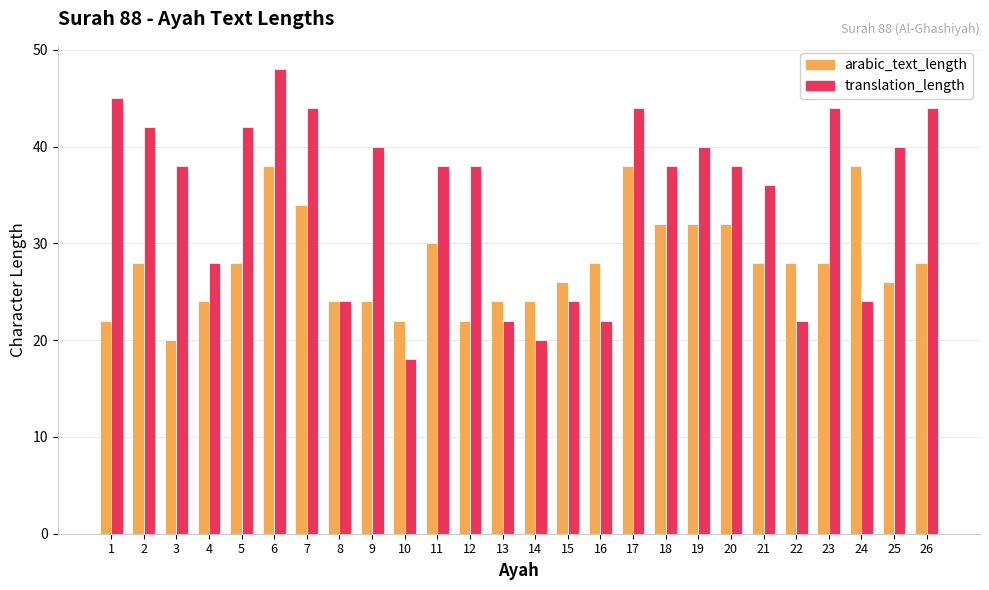

Is the value of translation_length at 23 greater than the value of arabic_text_length at 18?

Yes